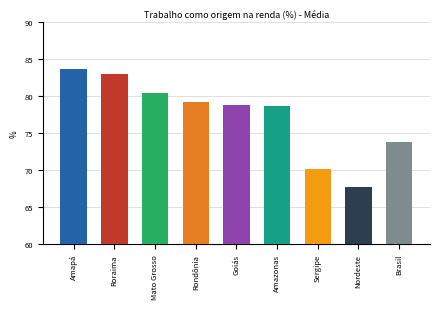

Where is the data nearest to the value 75?

Brasil